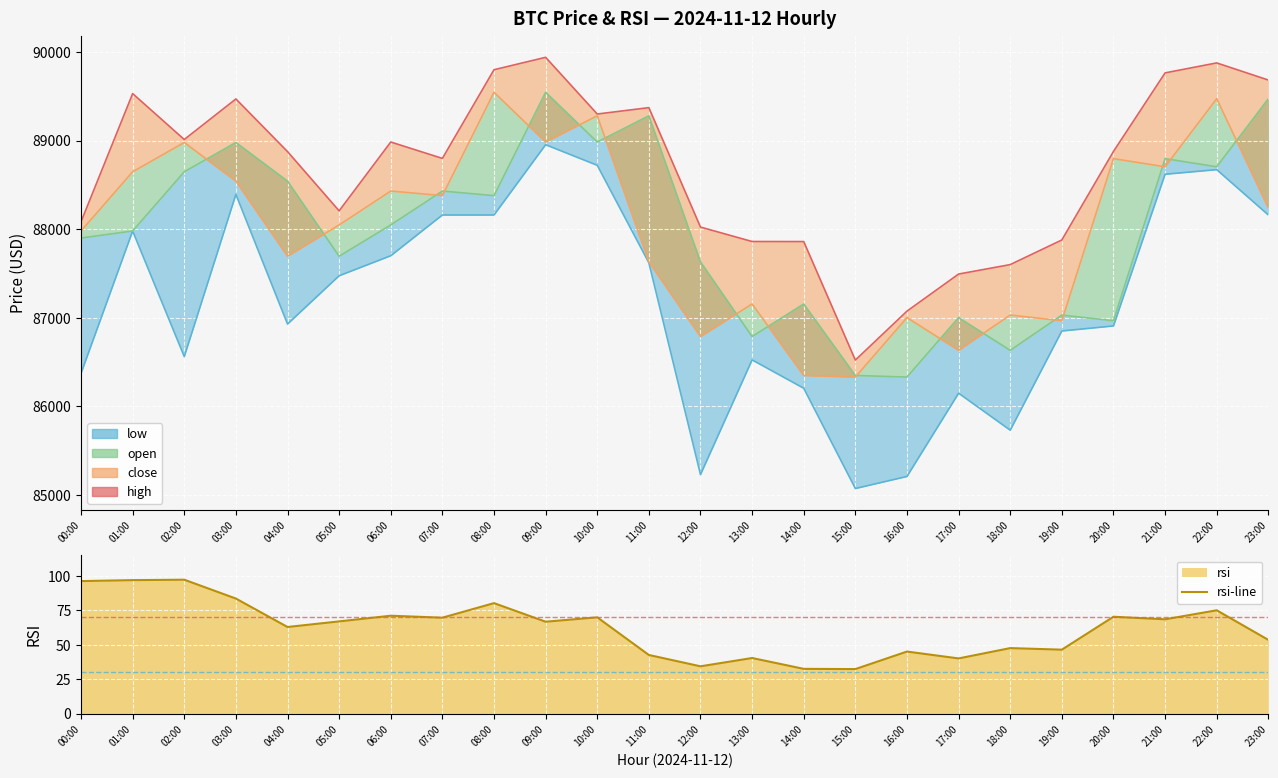

What is the label of the 3rd point from the right?

21:00